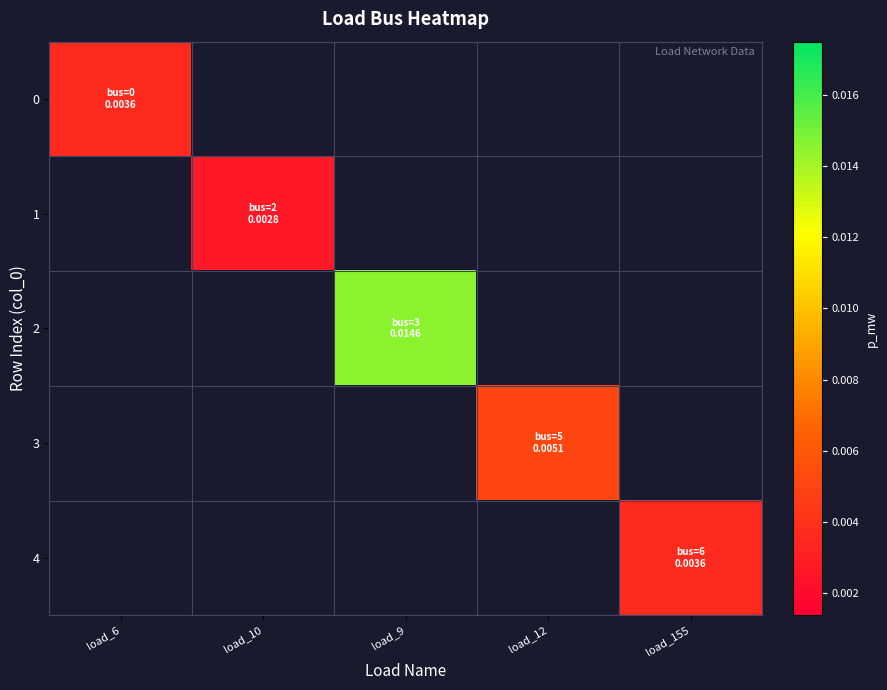

Which label corresponds to the largest value in the chart?

load_9